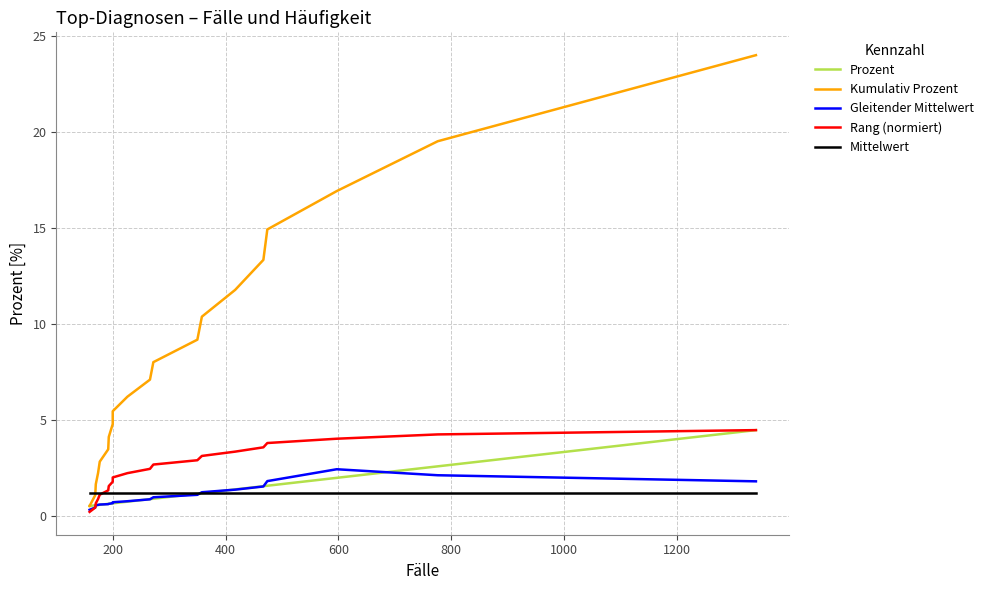

Reading left to right, extract all data points from this chart.

Prozent: 0.5	0.6	0.6	0.6	0.6	0.6	0.6	0.7	0.7	0.8	0.9	0.9	1.2	1.2	1.4	1.6	1.6	2.0	2.6	4.5
Kumulativ Prozent: 0.5	1.1	1.7	2.2	2.8	3.5	4.1	4.8	5.5	6.2	7.1	8.0	9.2	10.4	11.8	13.3	14.9	16.9	19.5	24.0
Gleitender Mittelwert: 0.3	0.4	0.6	0.6	0.6	0.6	0.6	0.7	0.7	0.8	0.9	1.0	1.1	1.2	1.4	1.5	1.8	2.4	2.1	1.8
Rang (normiert): 0.2	0.4	0.7	0.9	1.1	1.3	1.6	1.8	2.0	2.2	2.5	2.7	2.9	3.1	3.4	3.6	3.8	4.0	4.3	4.5
Mittelwert: 1.2	1.2	1.2	1.2	1.2	1.2	1.2	1.2	1.2	1.2	1.2	1.2	1.2	1.2	1.2	1.2	1.2	1.2	1.2	1.2